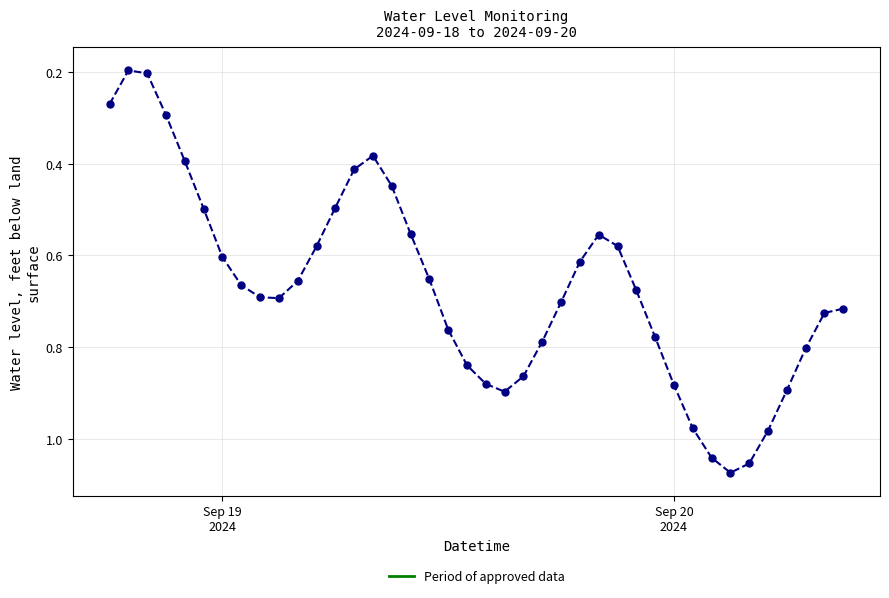

True or false: the data has more than 0 interior local peaks.

True